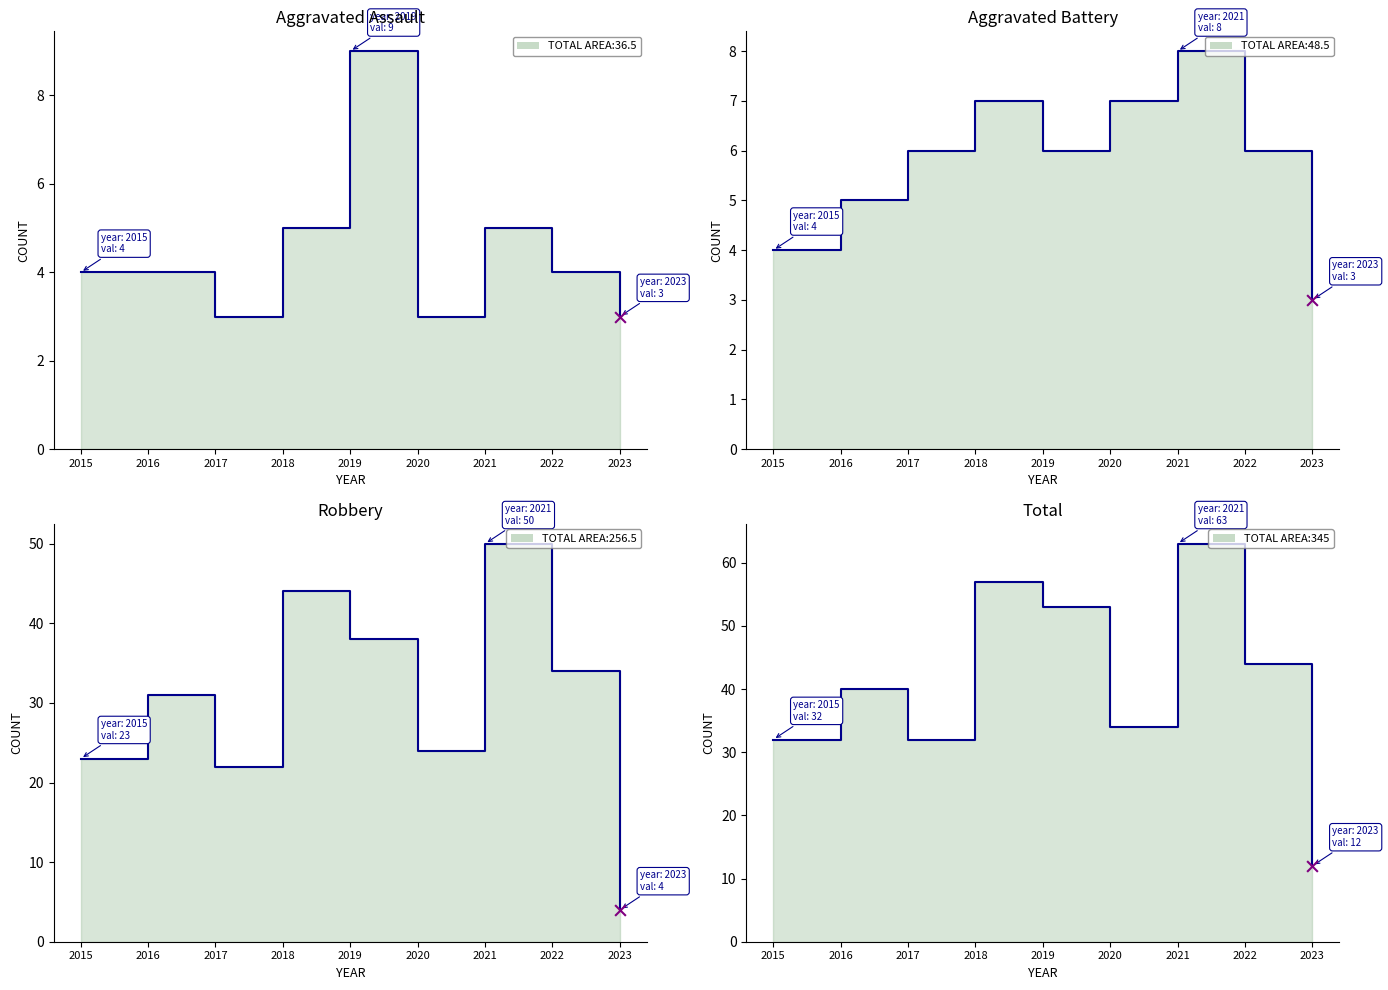

At which category is the sum across all series the highest?

2021